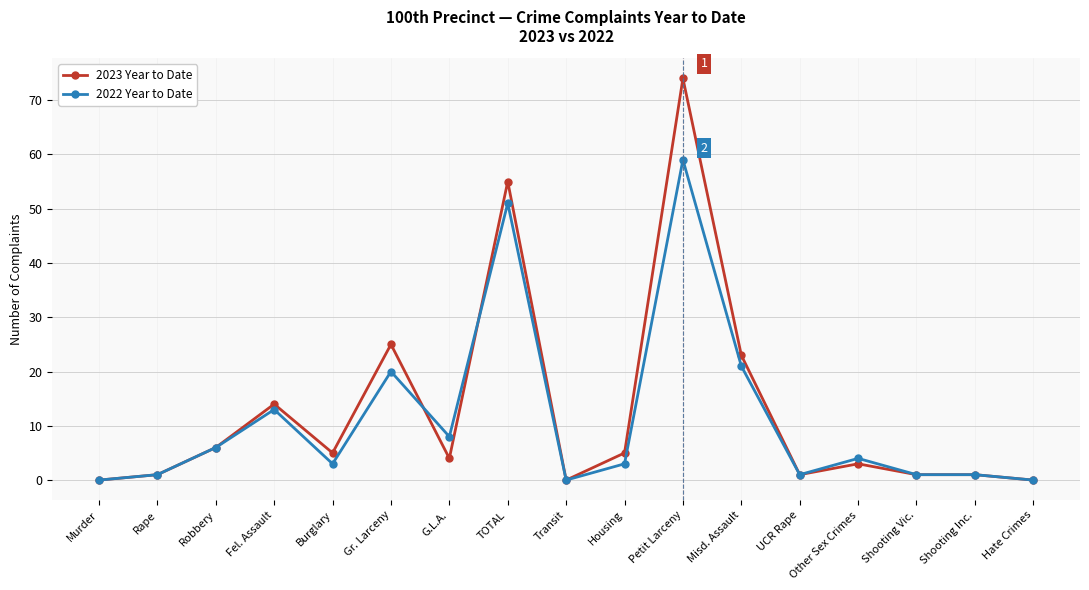

What are all the series names shown in the legend?

2023 Year to Date, 2022 Year to Date